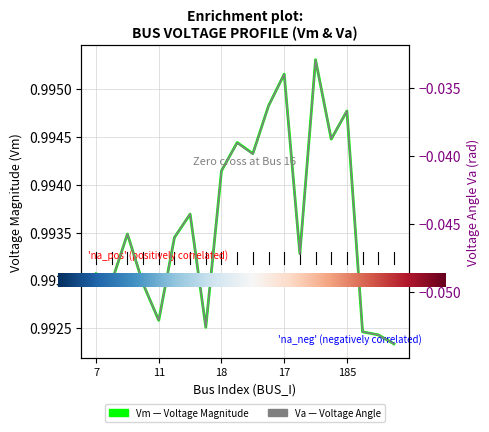

At which category does Va reach its first local valley?

8